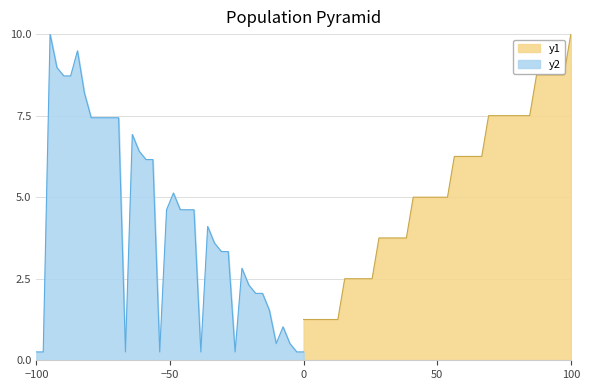

What is the minimum value shown in the chart?

0.3